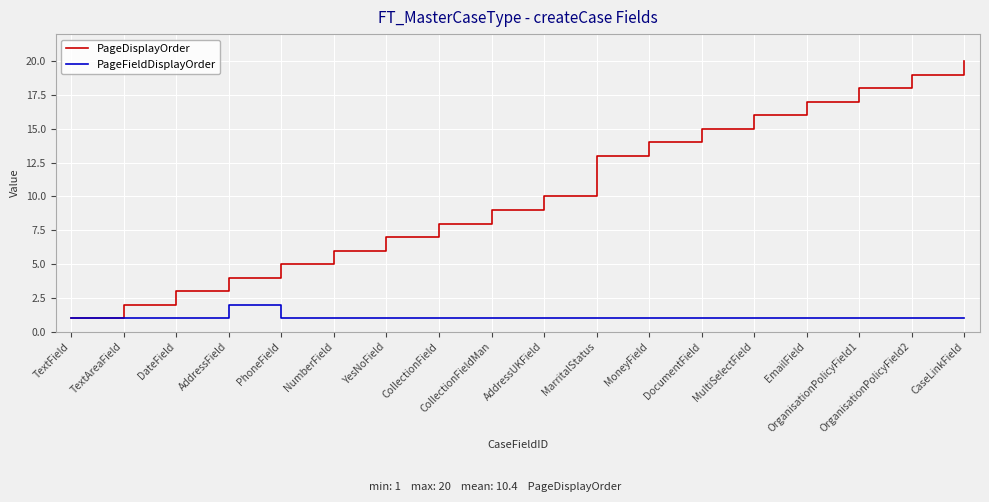

Which category has the lowest value in the PageDisplayOrder series?

TextField